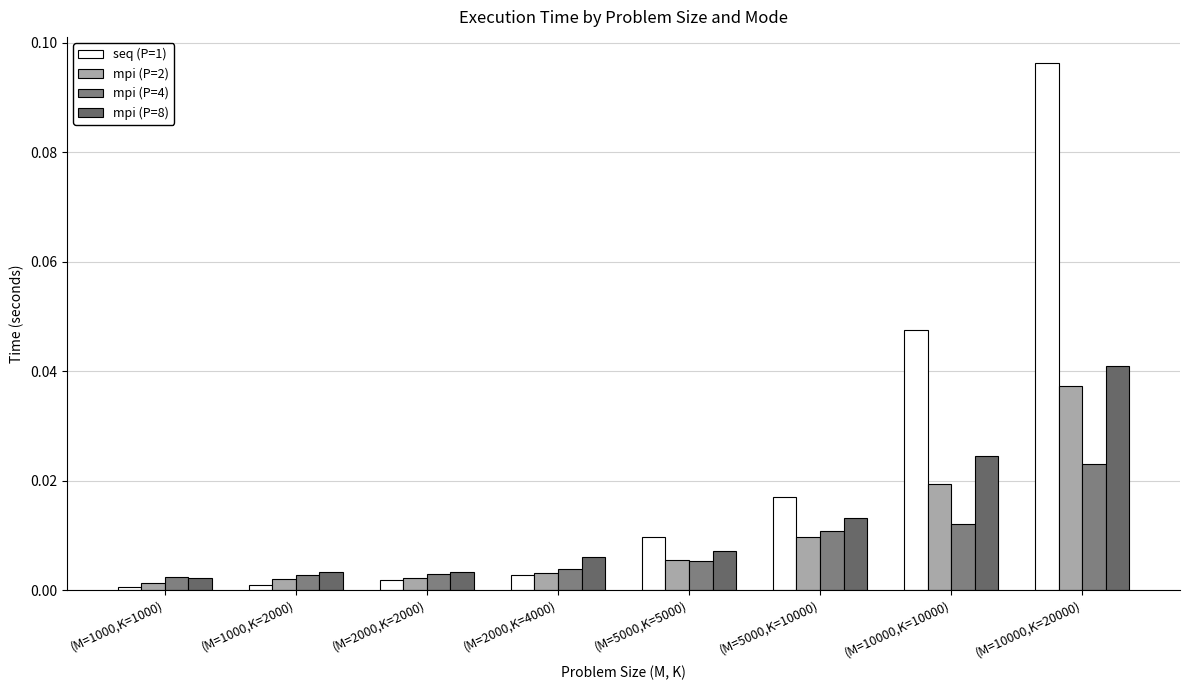

How many bars are there in each group?

4